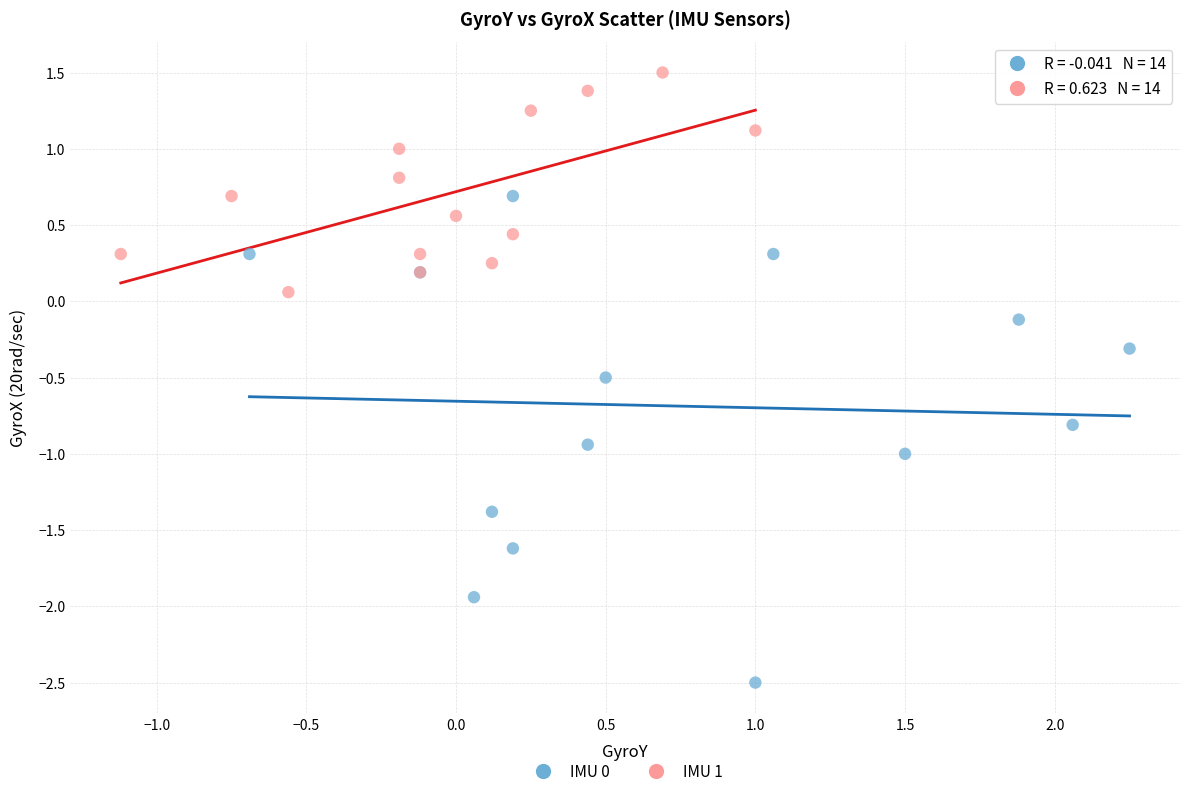

Which series contains the lowest Y value?

IMU 0